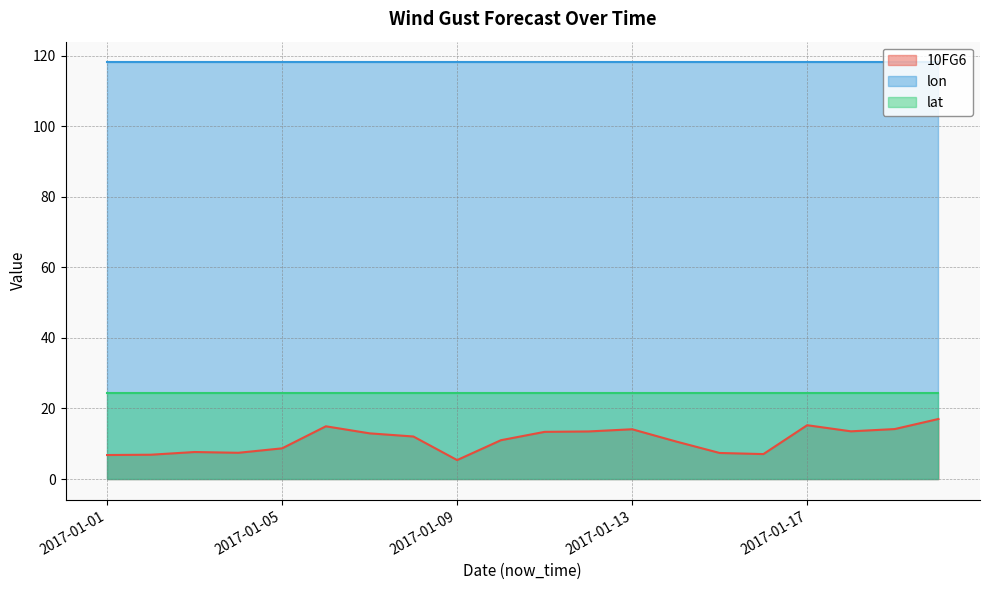

Which series has the largest total across all categories?

lon